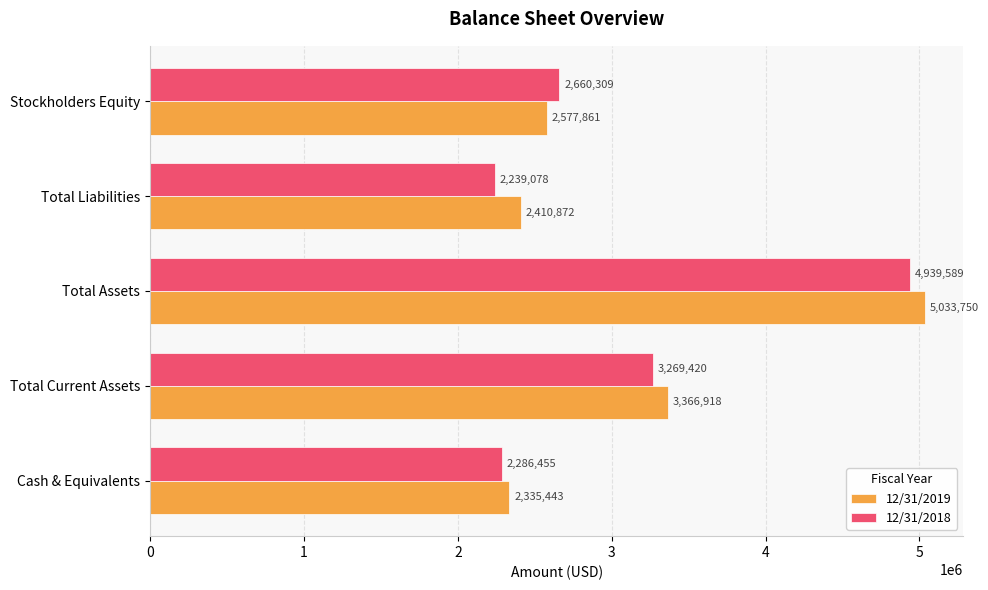

Which series has the widest spread of values?

12/31/2018